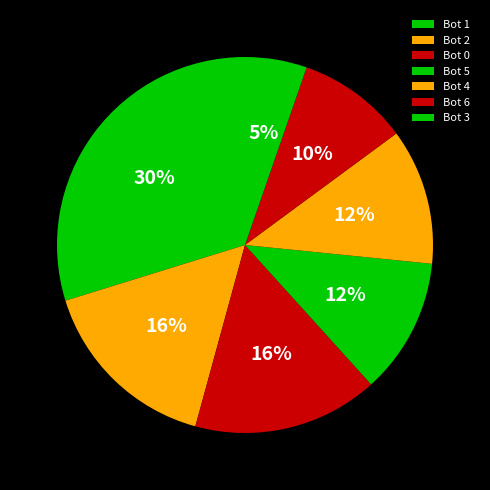

Is it true that Bot 0 is 10% of the pie?

False